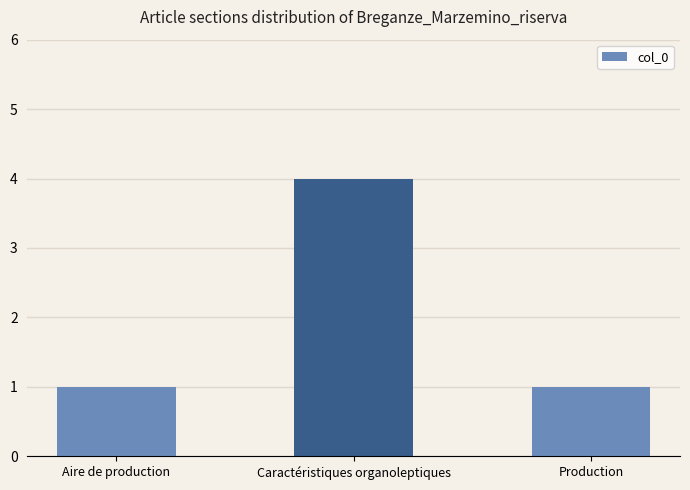

What is the label of the 1st bar from the left?

Aire de production